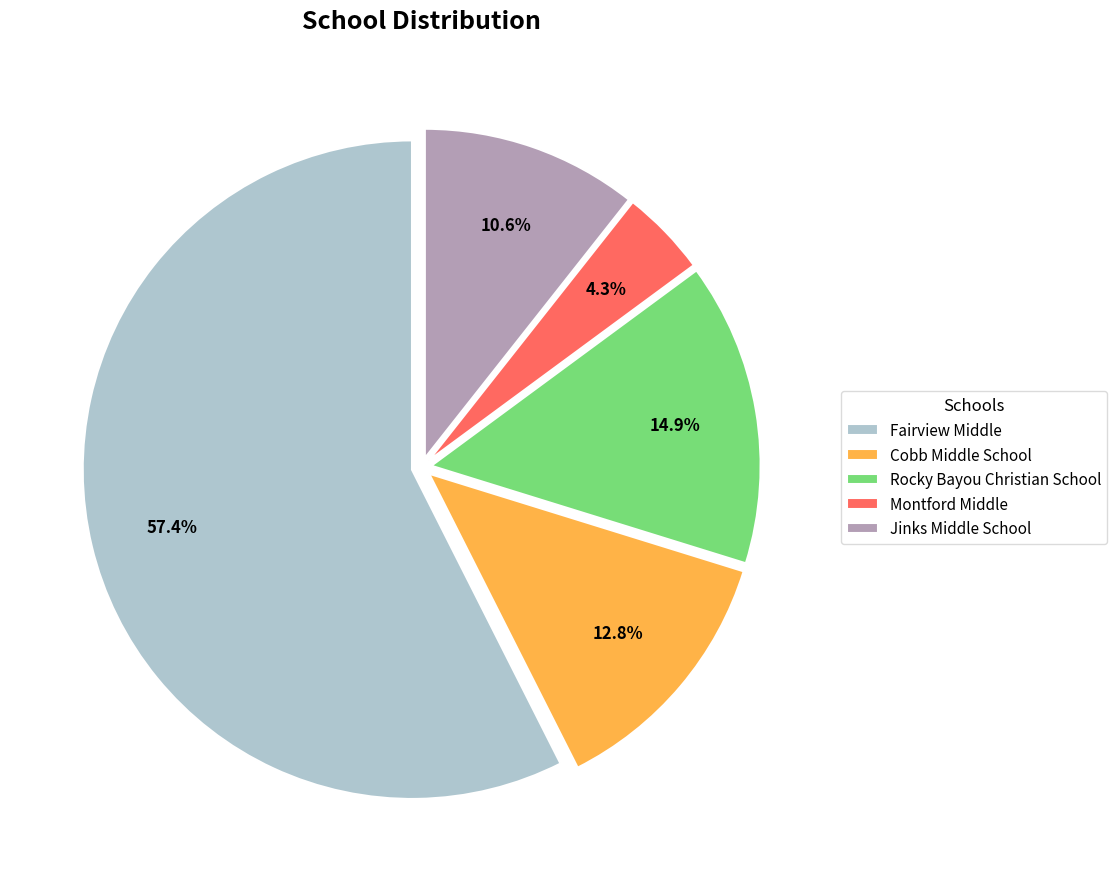

How many slices are in this pie chart?

5